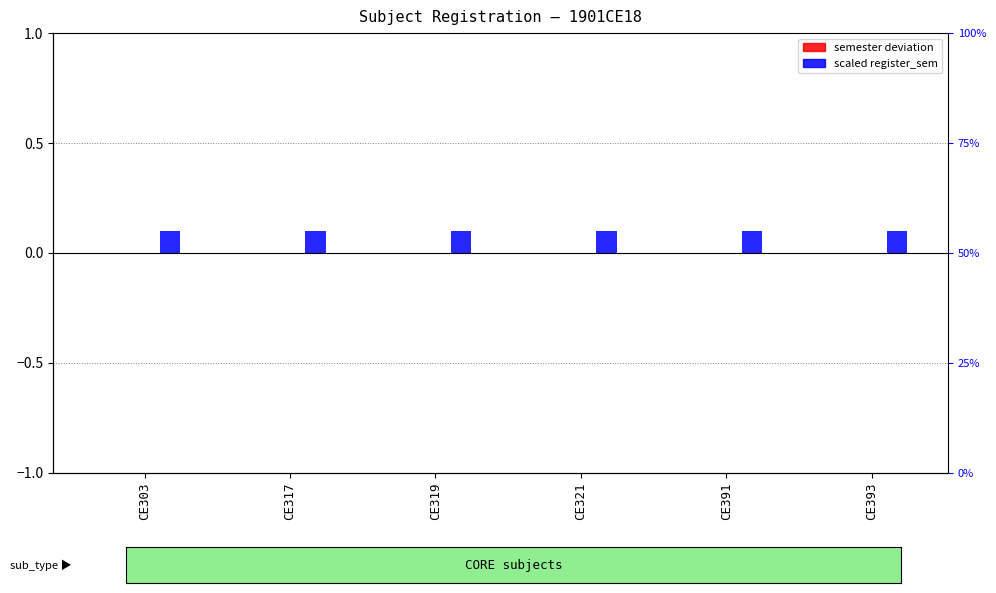

What is the value of the scaled register_sem bar at the 1st from the left?

0.1